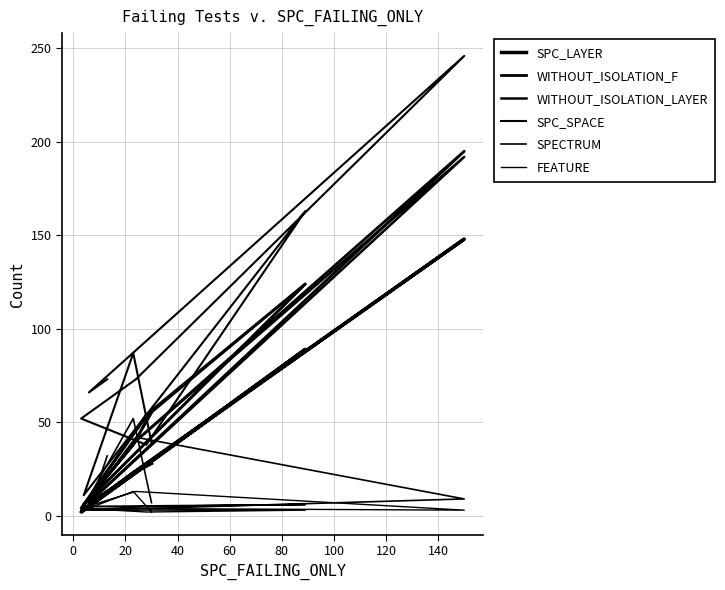

True or false: WITHOUT_ISOLATION_LAYER and FEATURE intersect in this chart.

False